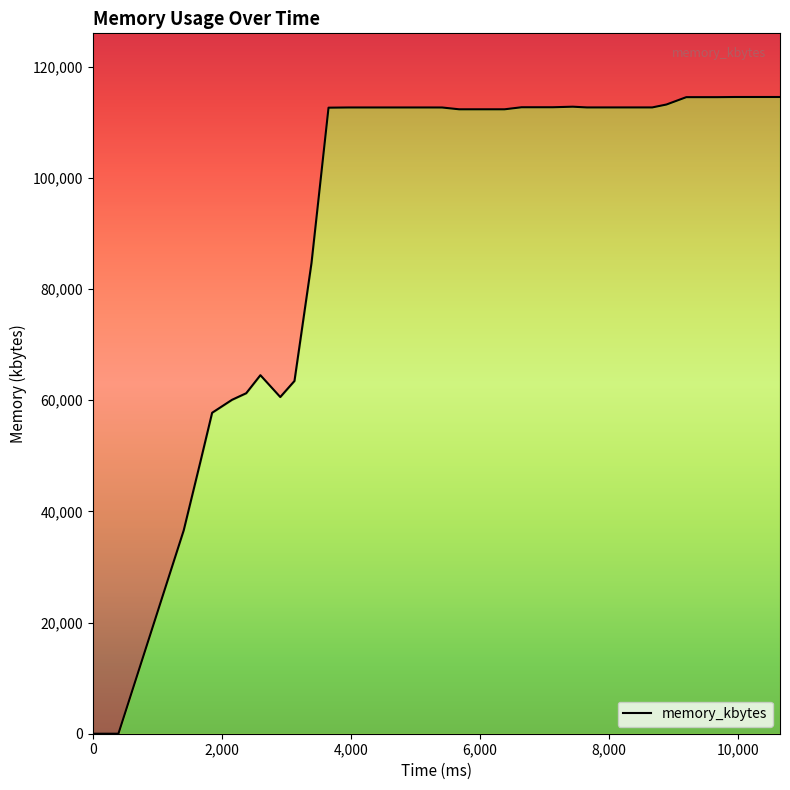

What is the difference between the second highest and second lowest values?

114572